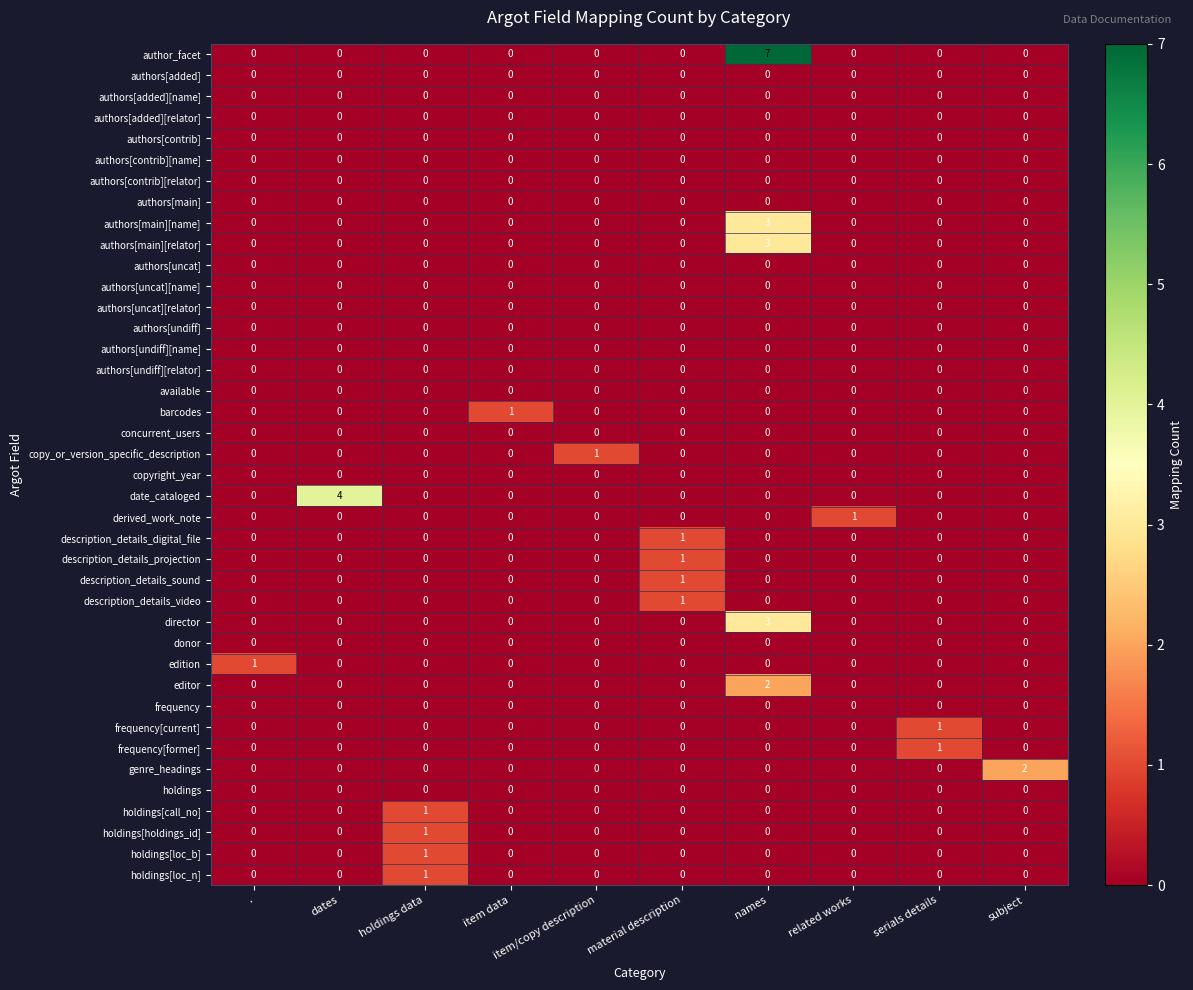

Which series has the largest total across all categories?

author_facet